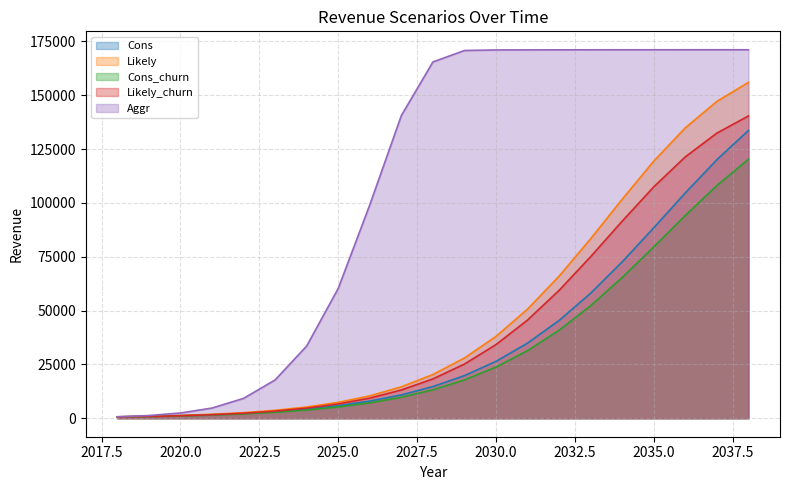

The value of Aggr at 2022 is 14324.8. True or false?

False